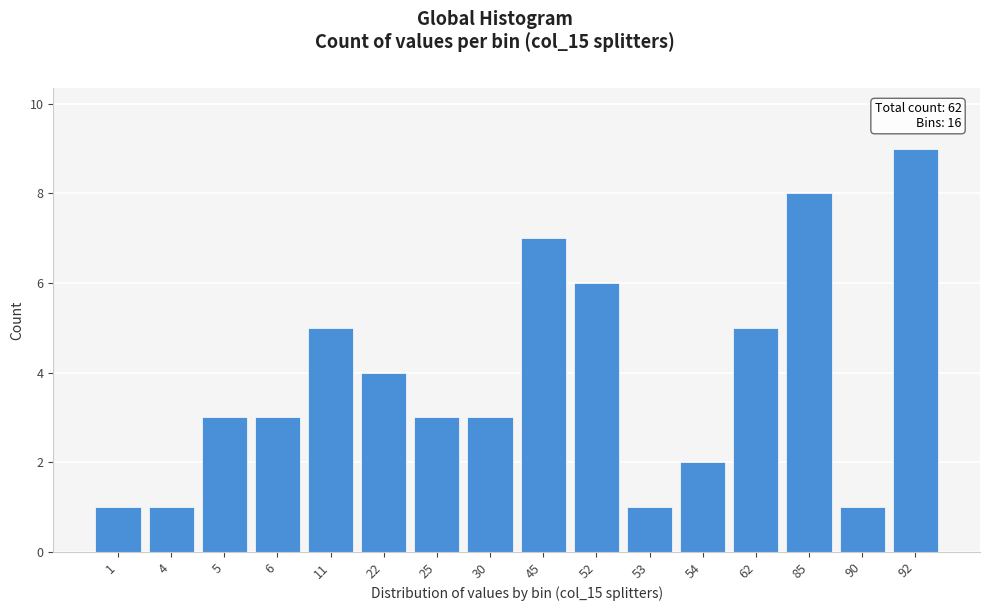

Reading left to right, transcribe all the data shown in this chart.

1=1	4=1	5=3	6=3	11=5	22=4	25=3	30=3	45=7	52=6	53=1	54=2	62=5	85=8	90=1	92=9